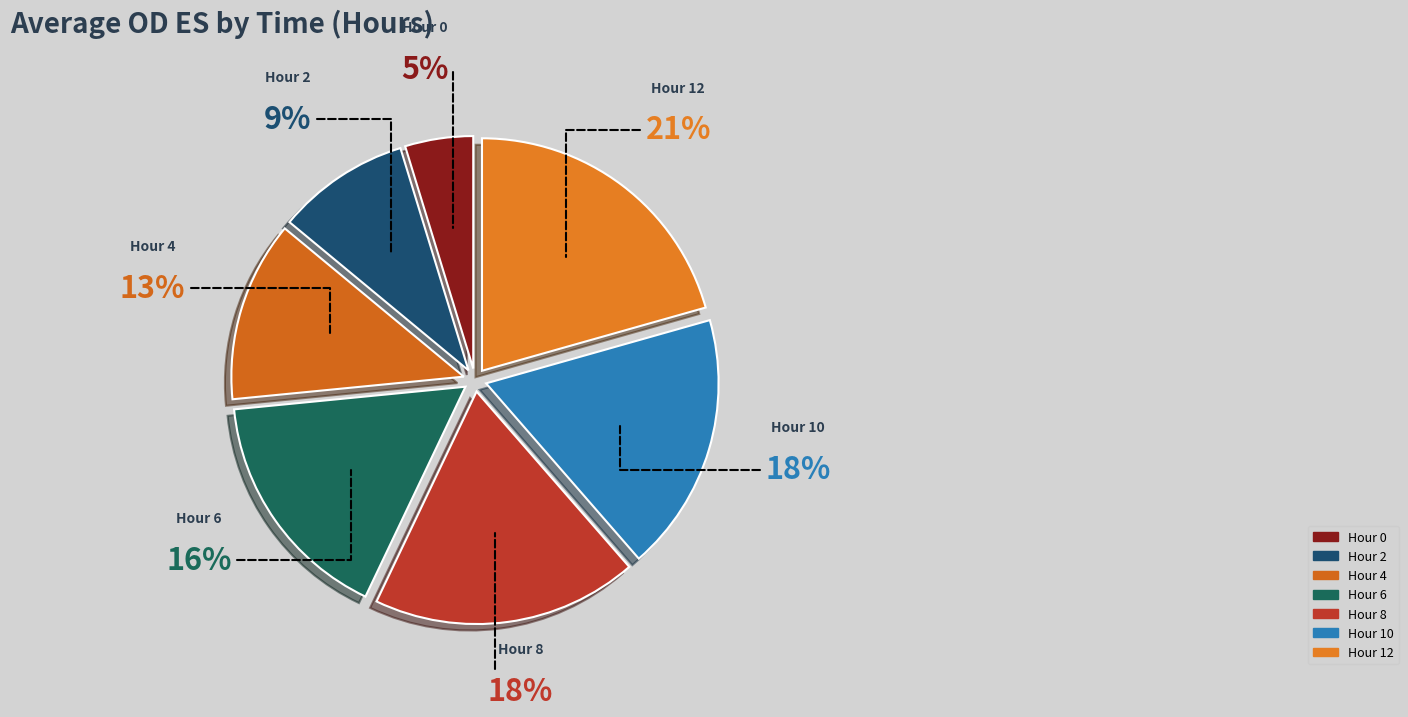

Is the sum of Hour 12 and Hour 6 greater than half?

No